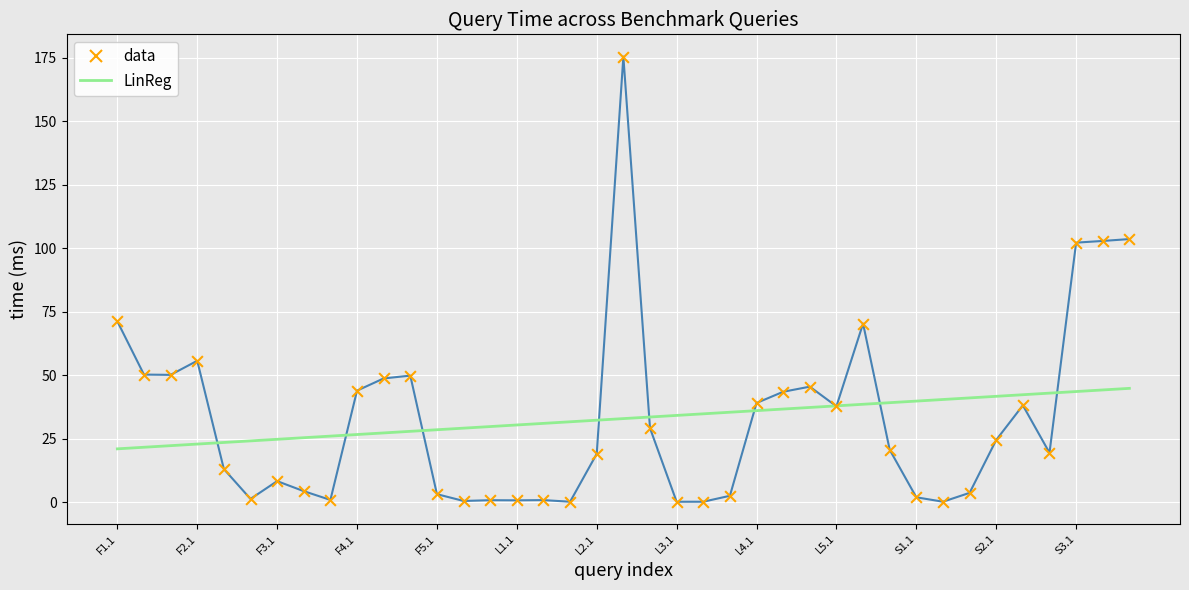

What is the greatest value displayed?

175.5